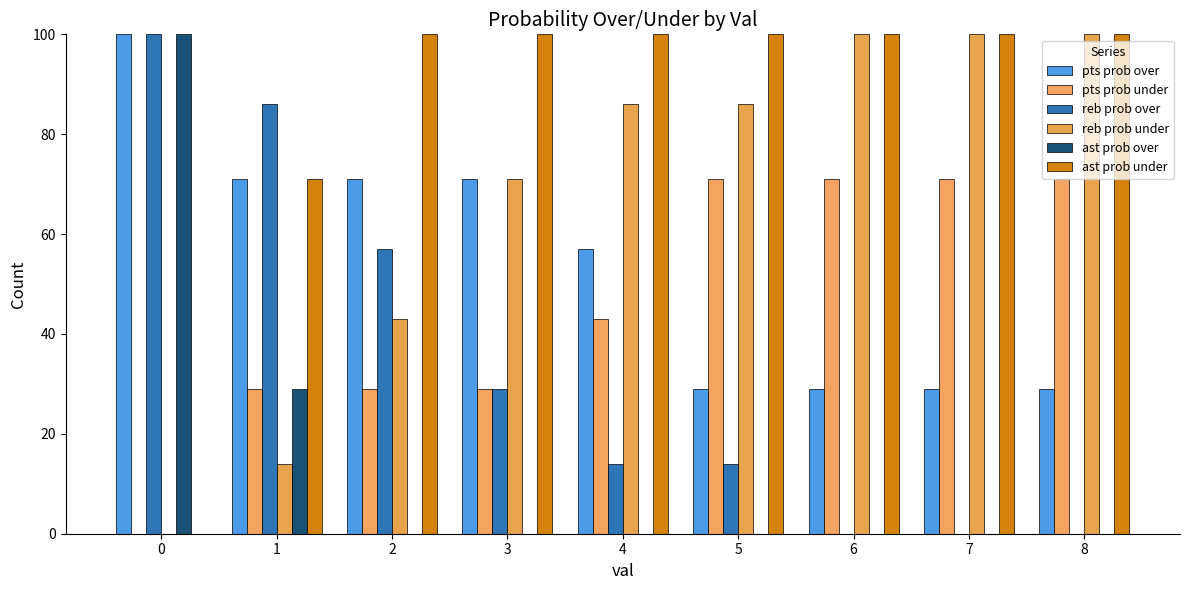

Which has a higher value, 2 or 6?

2